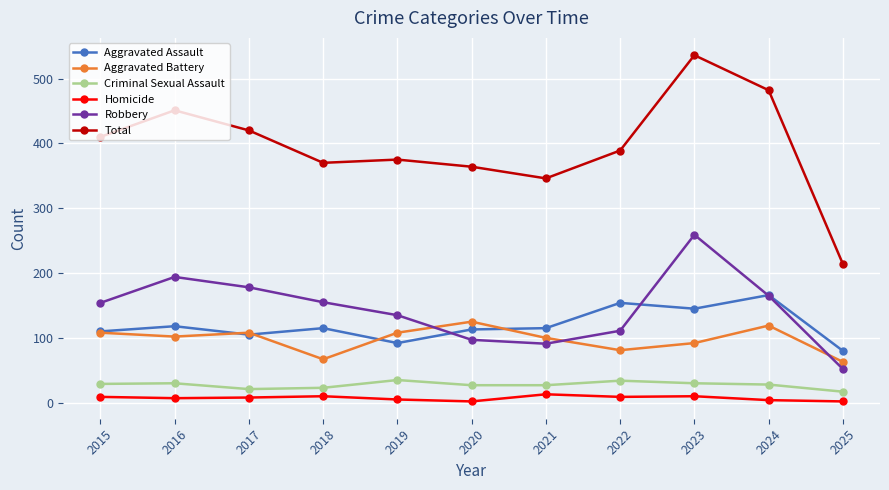

True or false: Aggravated Assault and Total cross at least once.

False